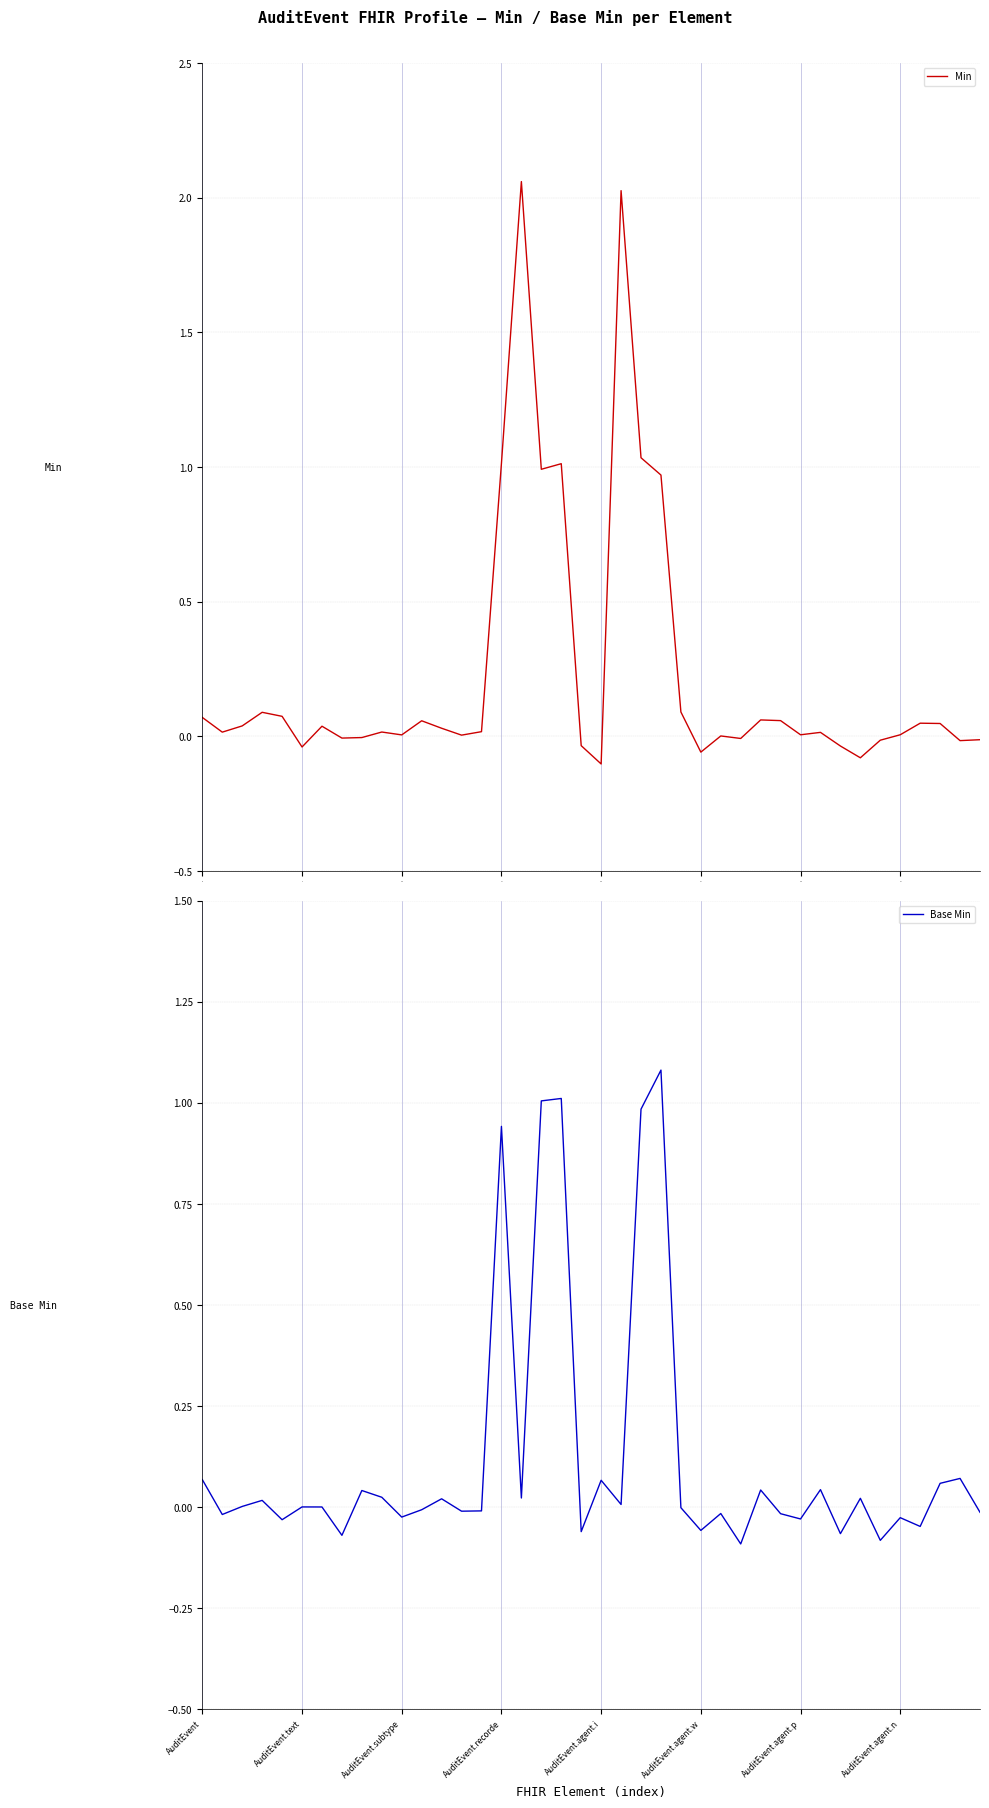

True or false: Base Min has more than 1 points higher than both neighbors.

True